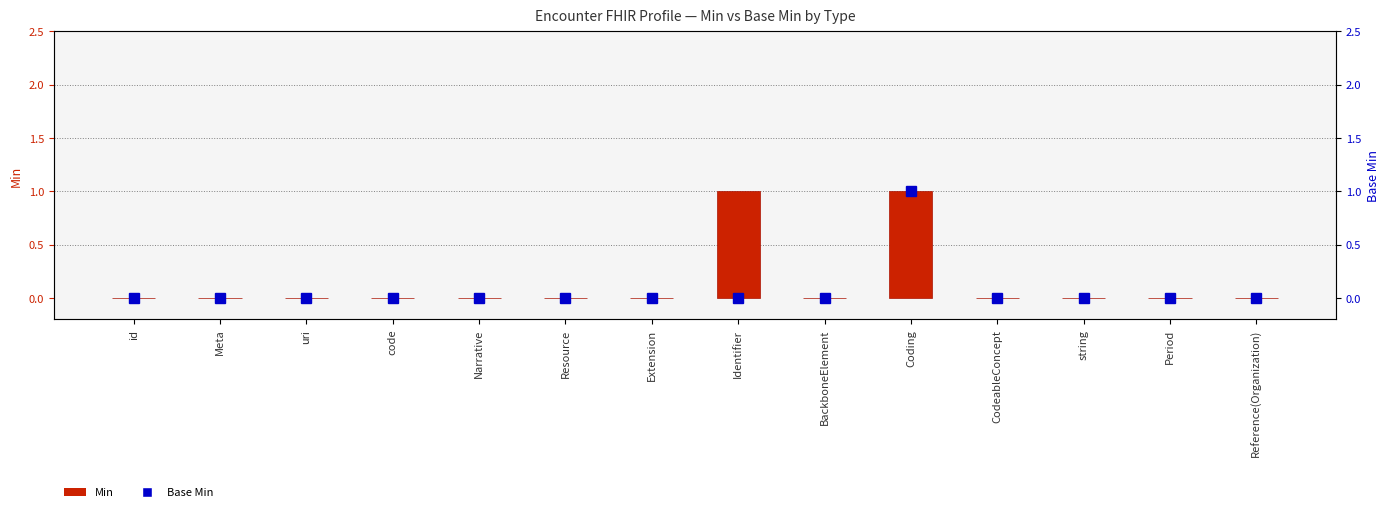

Rank the categories by Base Min value from highest to lowest.

Coding, id, Meta, uri, code, Narrative, Resource, Extension, Identifier, BackboneElement, CodeableConcept, string, Period, Reference(Organization)